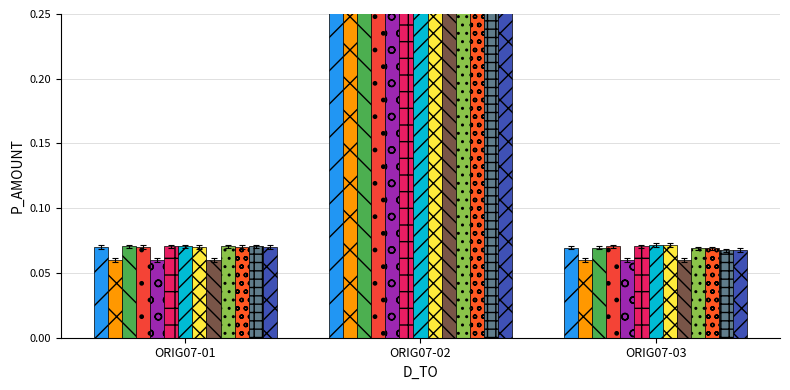

Count the ITE05110 values in the range 0 to 1.

3